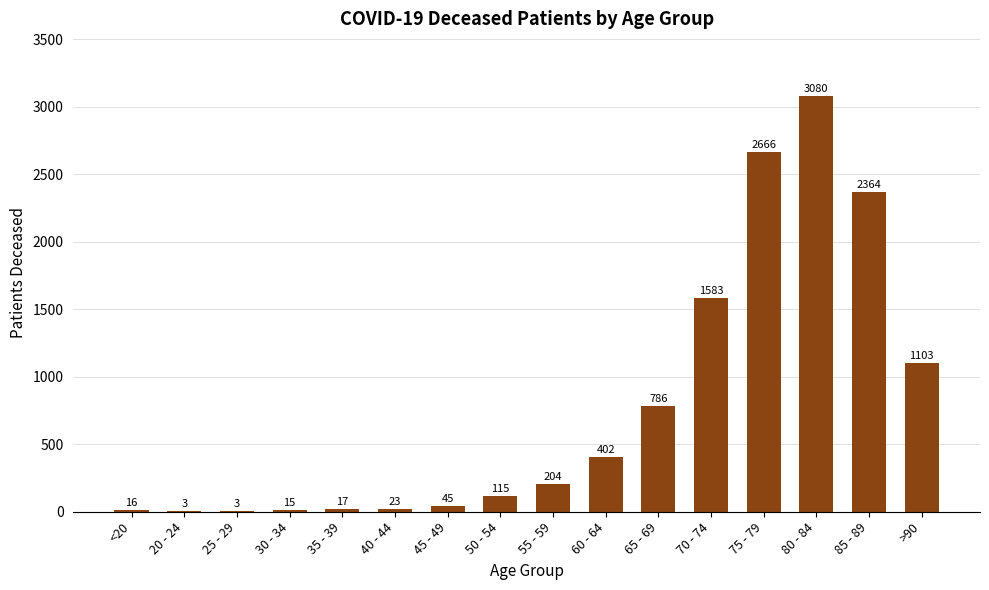

Is it true that the value at 40 - 44 is 23?

True